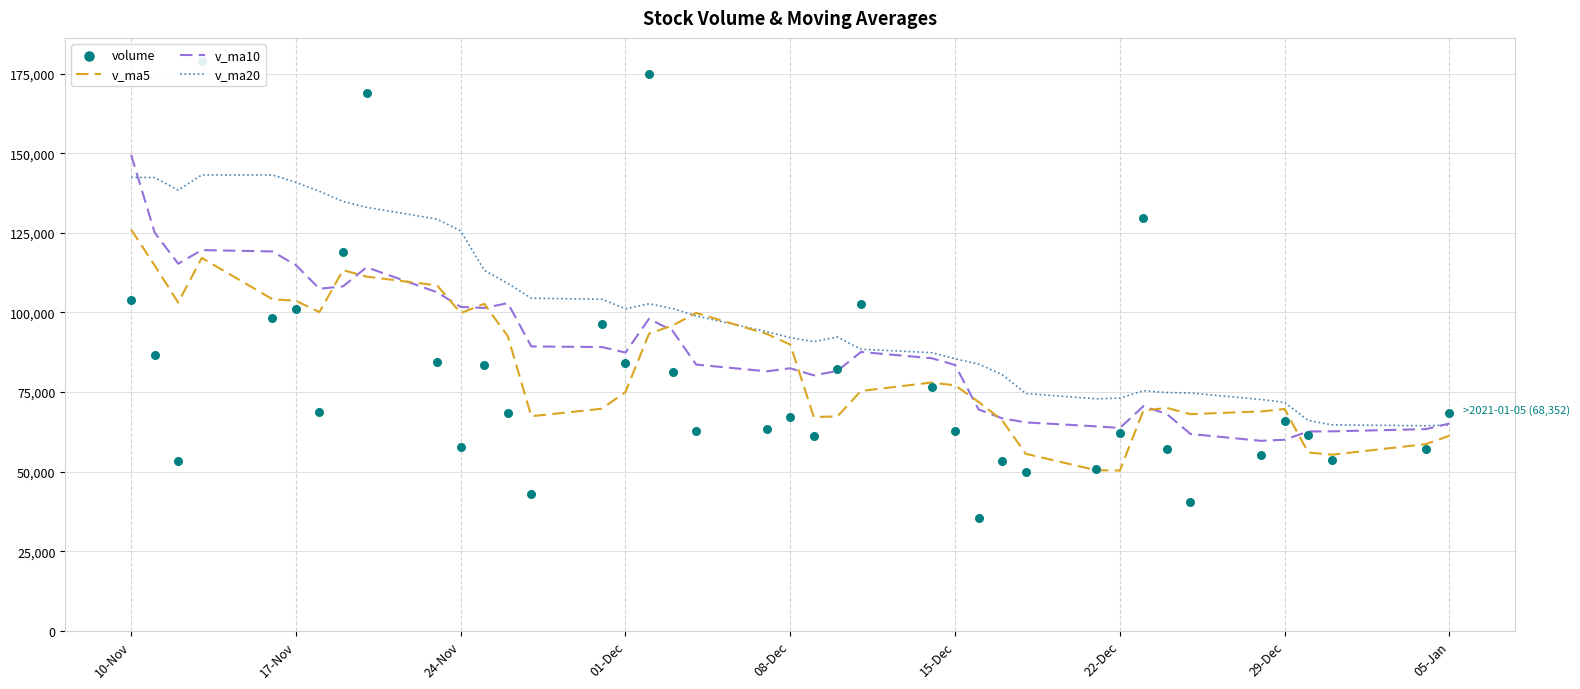

At how many categories does at least one series exceed 160649?

3